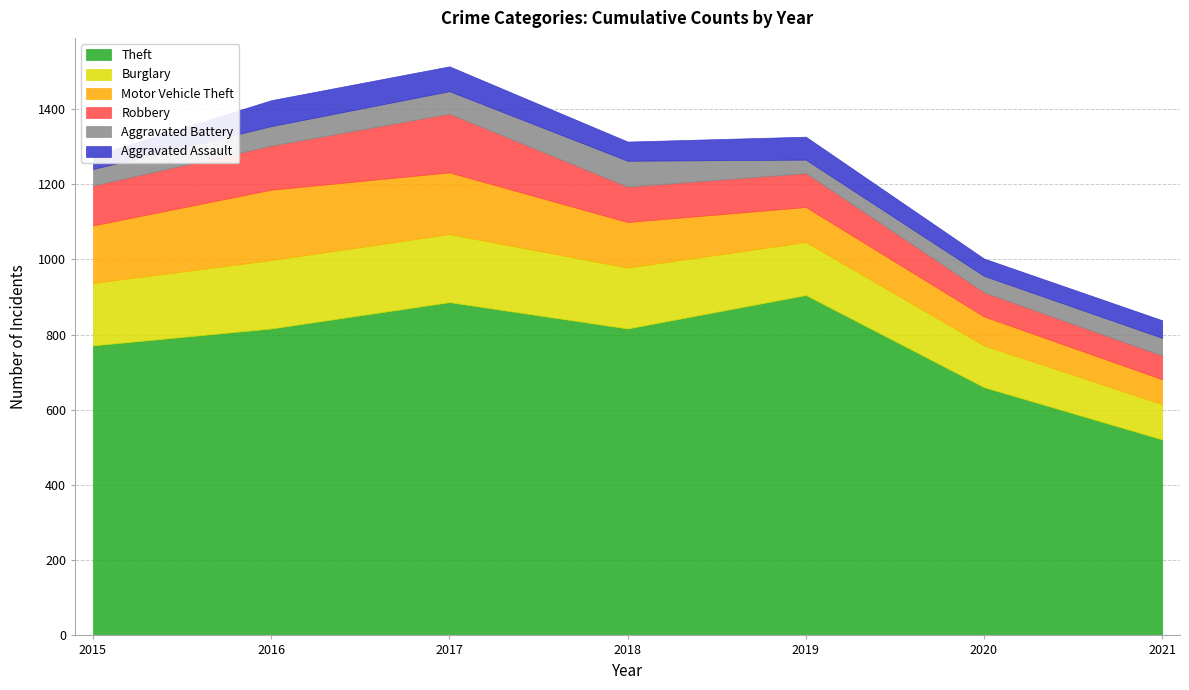

Does the chart have visible grid lines?

Yes